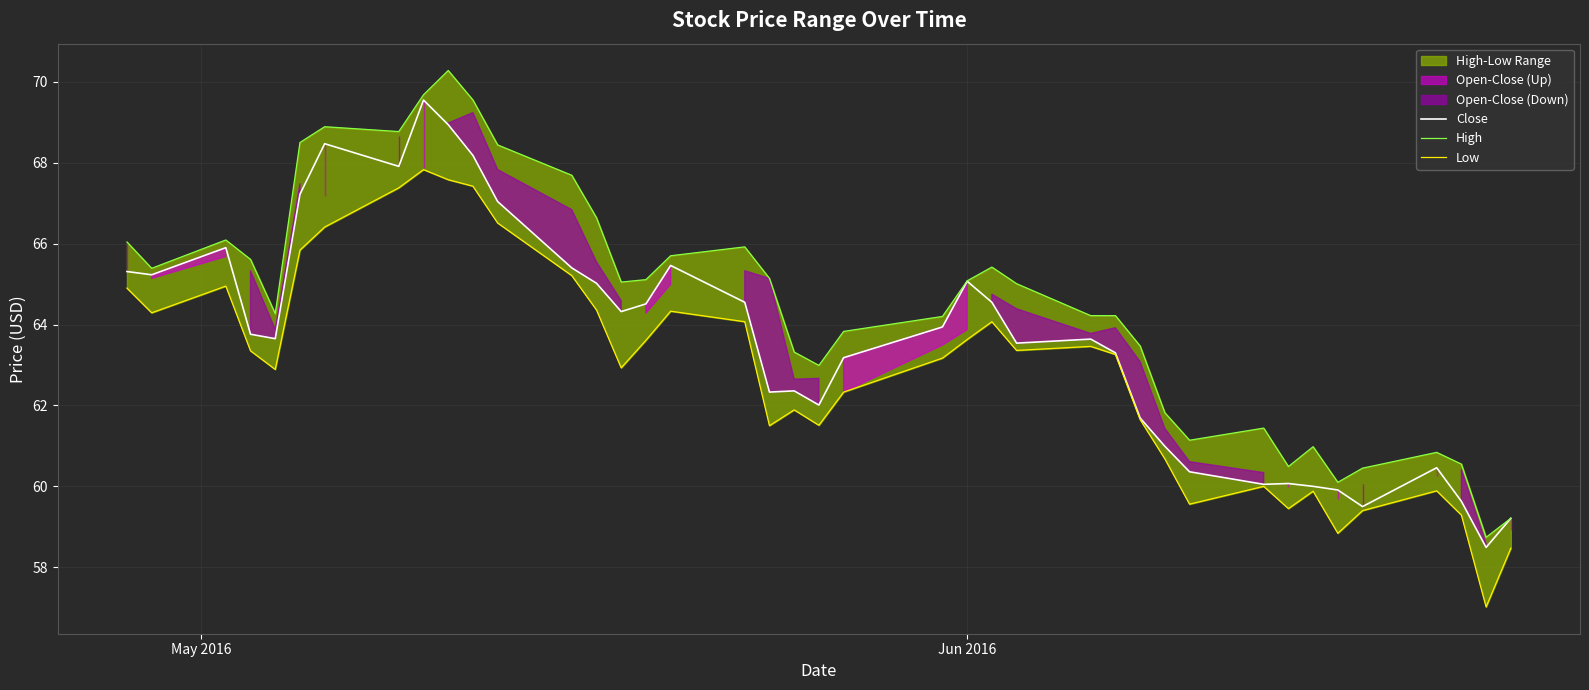

How many lines are shown in the chart?

3